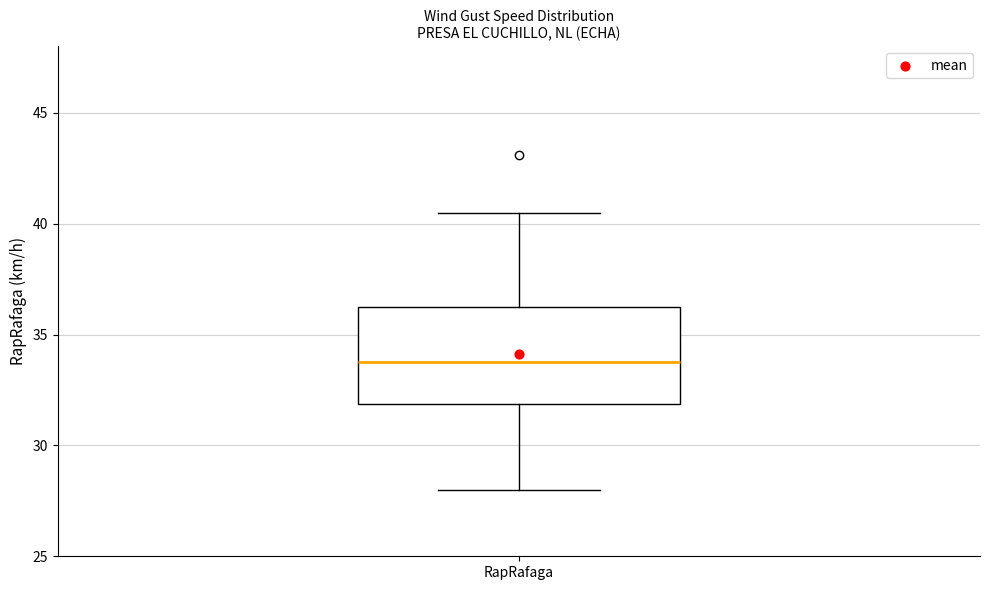

Read this box plot against the y-axis: the position of the median line, the range covered by the box, and the ends of both whiskers. The values are not printed on the chart, so give them approximately, as read against the axis.

median 34.0, box 32.0 to 36.0, whiskers 28.0 to 40.5